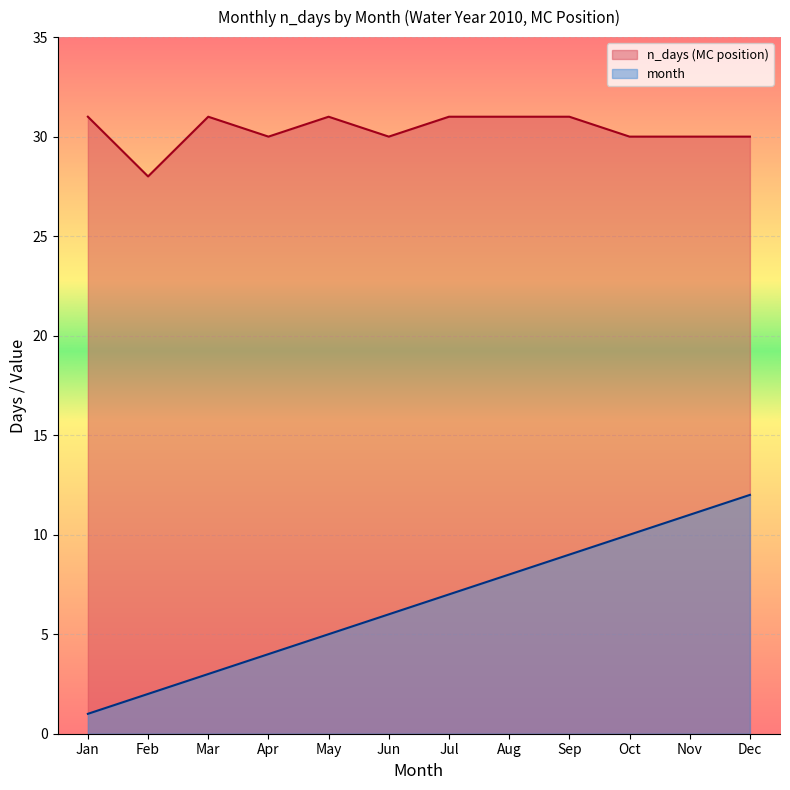

What is the value of the month point at the 8th from the left?

8